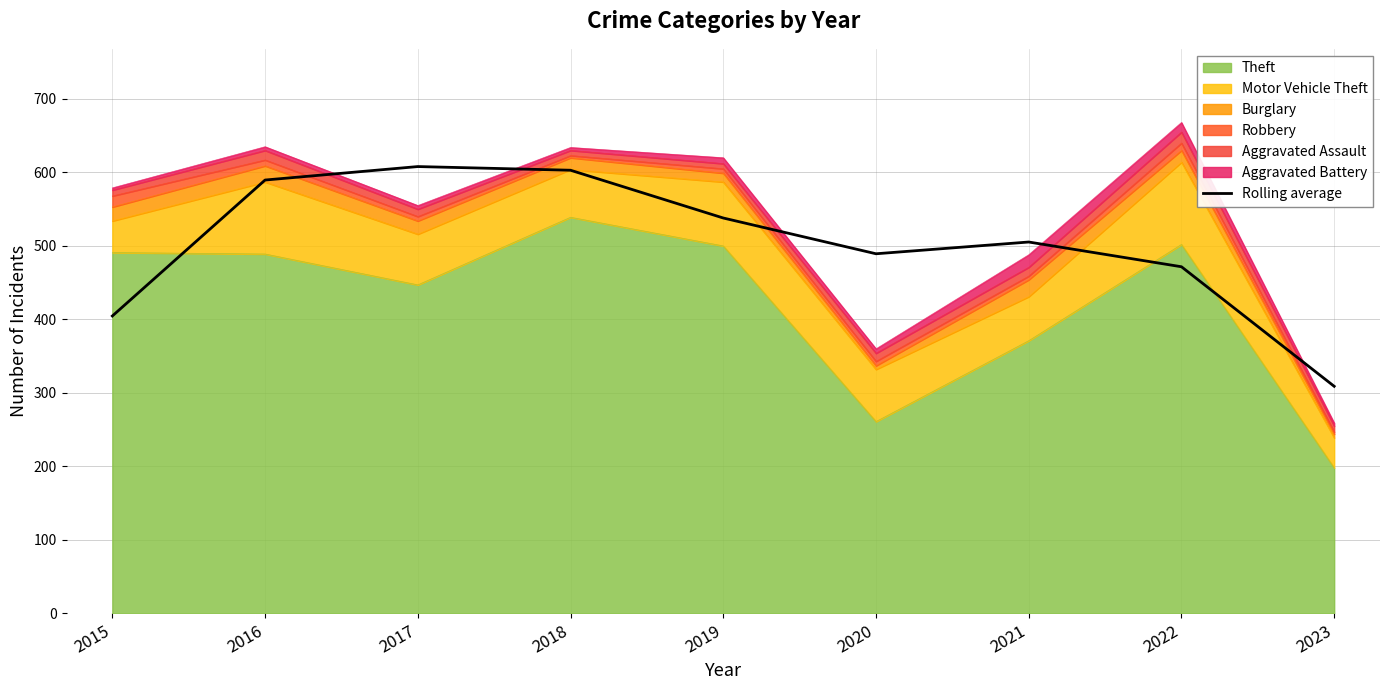

Reading left to right, extract all data points from this chart.

2015=404.7	2016=589.7	2017=608.0	2018=603.0	2019=538.0	2020=489.3	2021=505.3	2022=471.7	2023=309.0